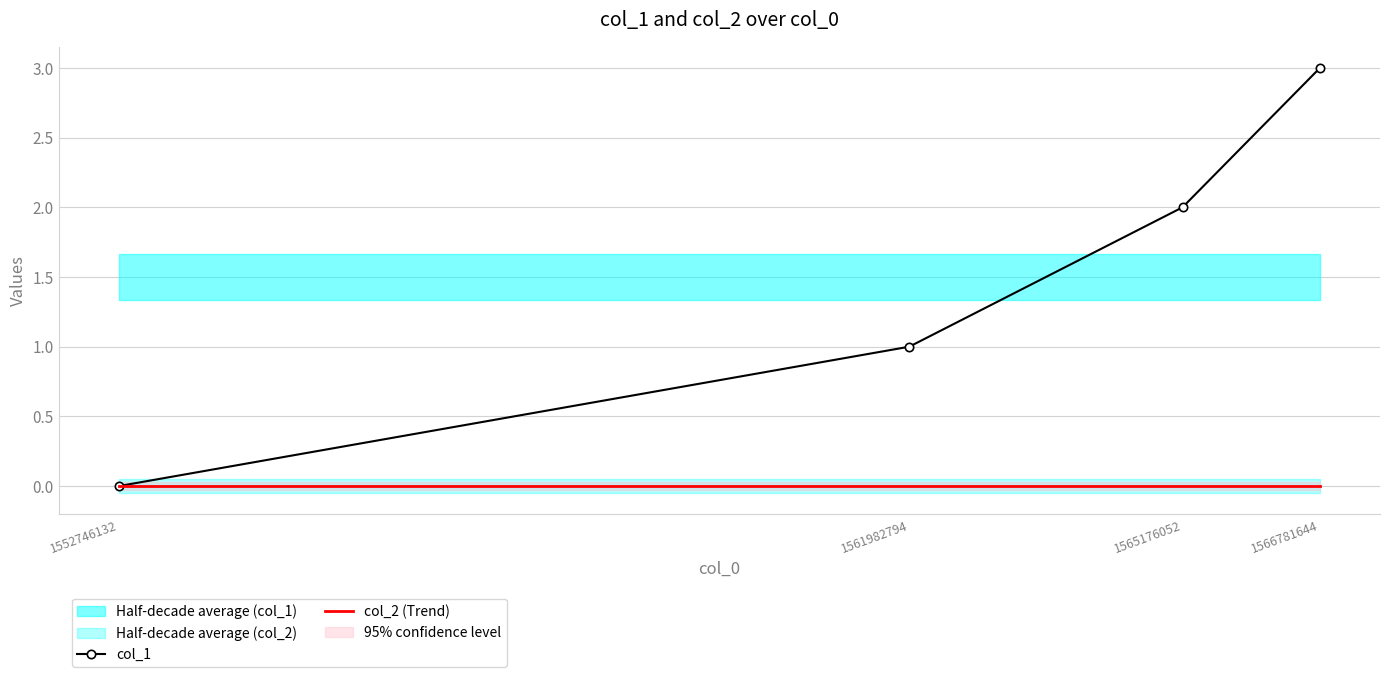

The col_2 (Trend) series shows 0 at 1552746132. True or false?

True